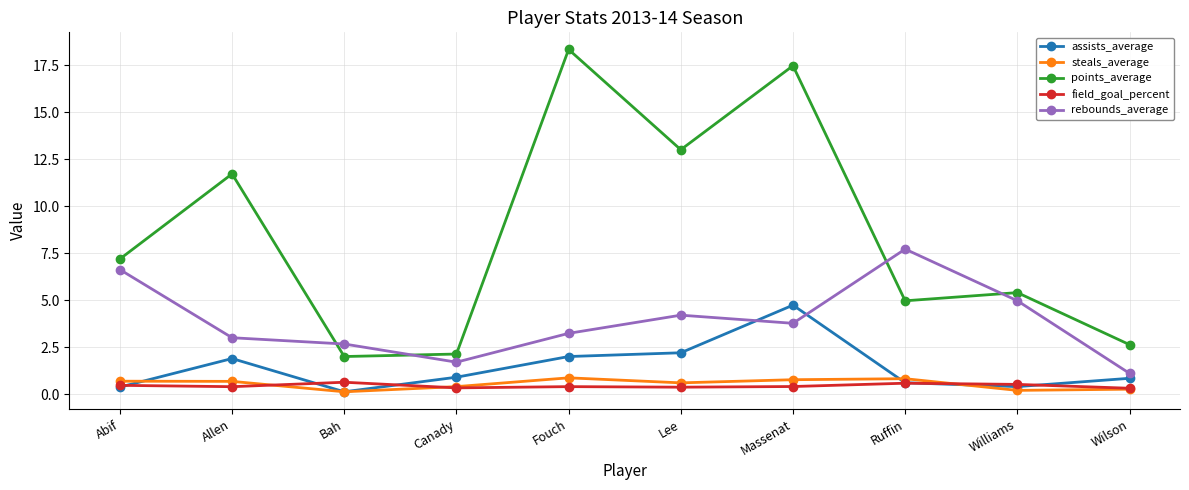

At which category is the sum across all series the highest?

Massenat